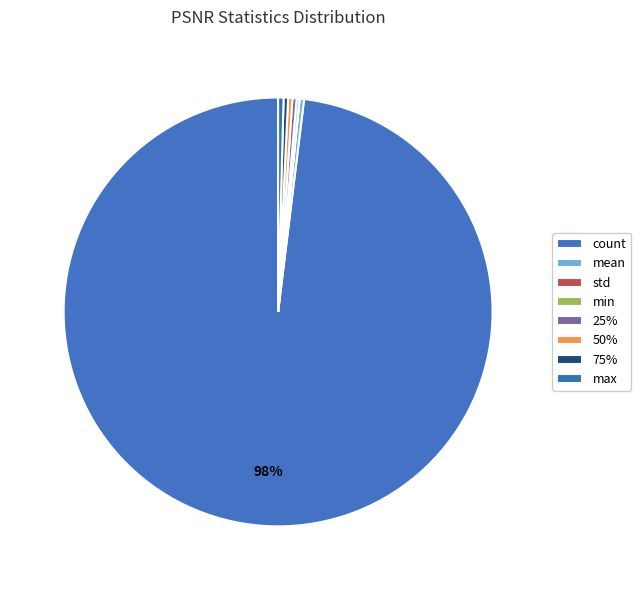

How many slices are in this pie chart?

8